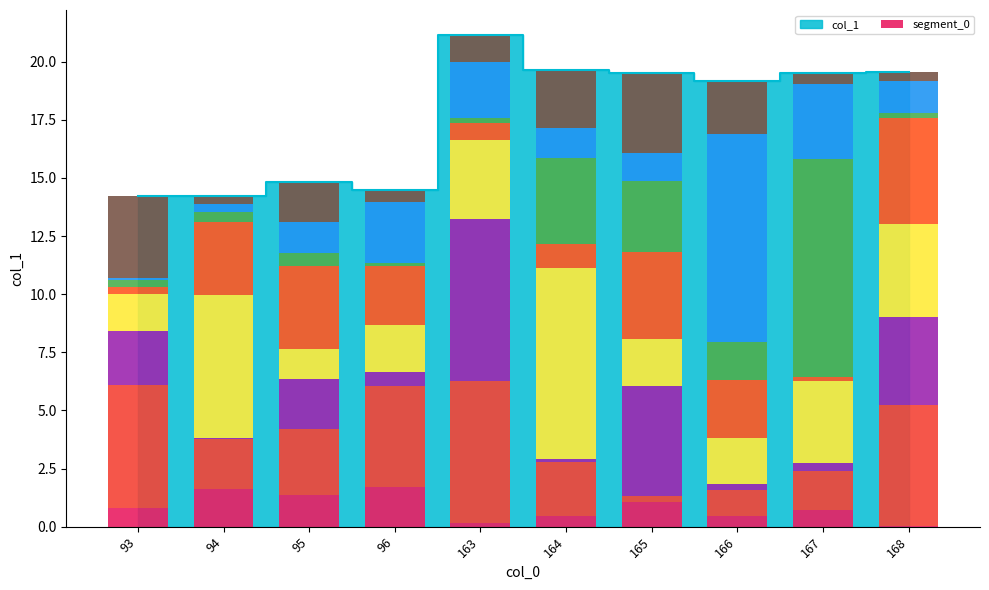

What is the value of the 3rd bar from the left?

1.4